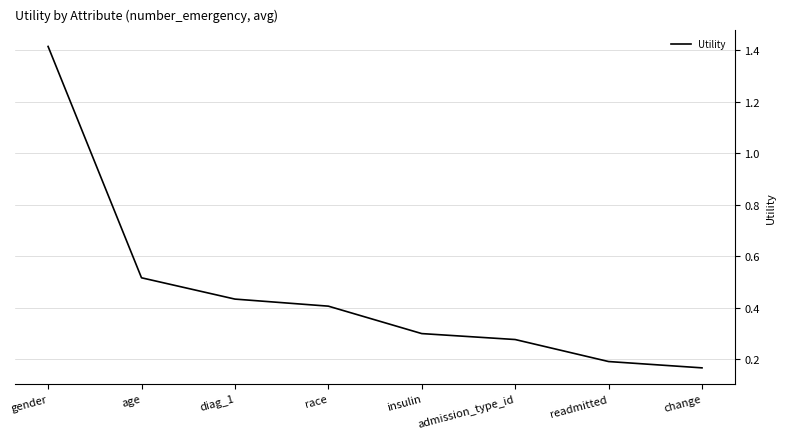

Which has a higher value, diag_1 or gender?

gender